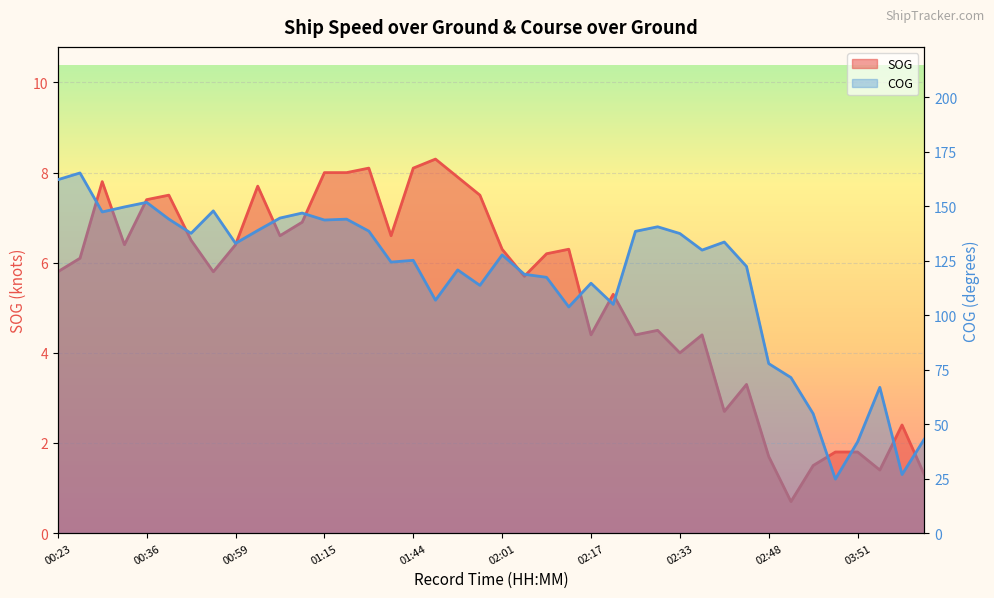

Between 01:44 and 02:01, which series saw the biggest shift?

COG